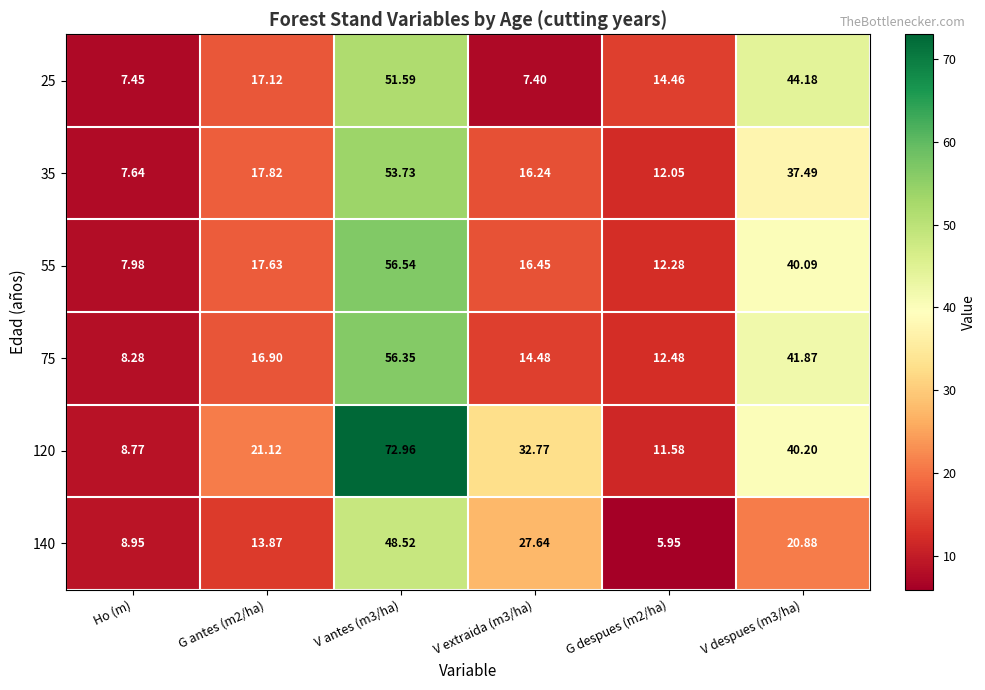

Which category has the lowest value in the 35 series?

Ho (m)